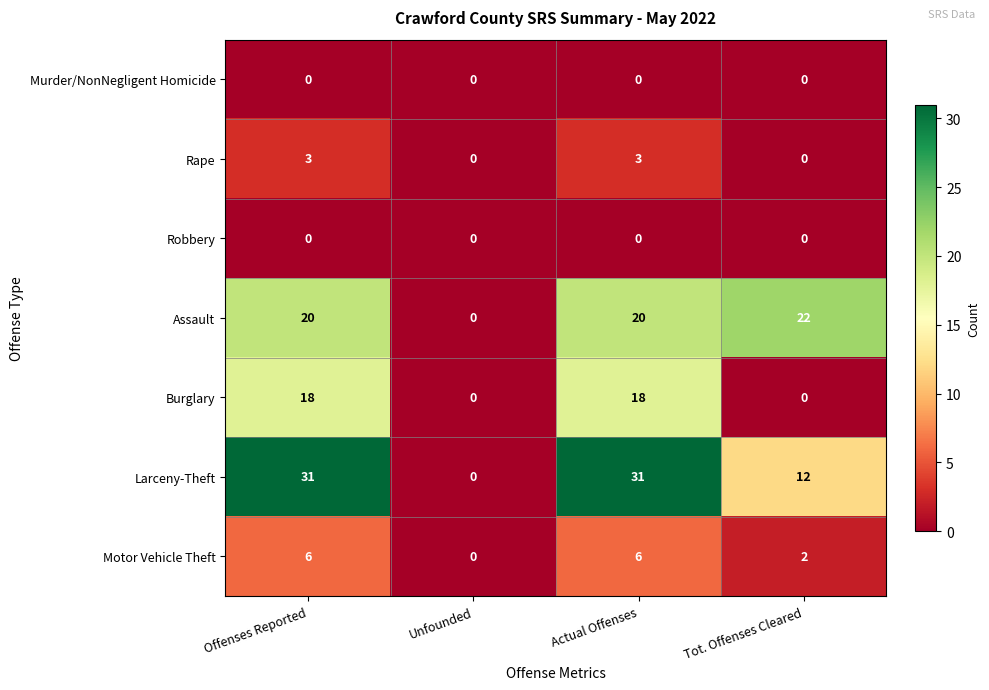

At how many categories does at least one series exceed 12?

3